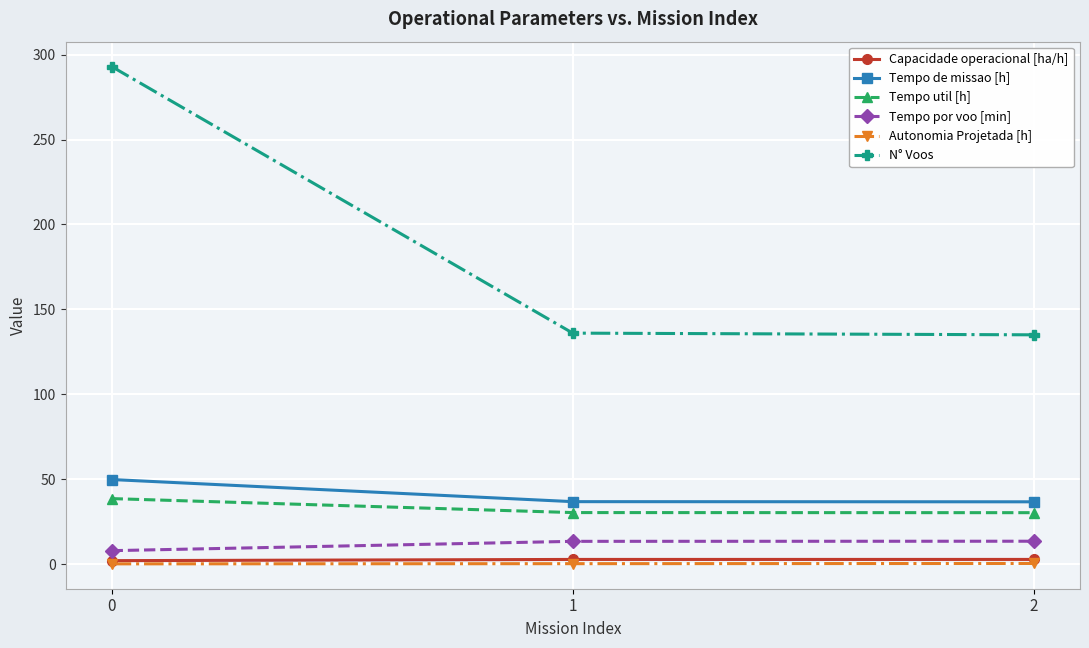

What are all the series names shown in the legend?

Capacidade operacional [ha/h], Tempo de missao [h], Tempo util [h], Tempo por voo [min], Autonomia Projetada [h], N° Voos